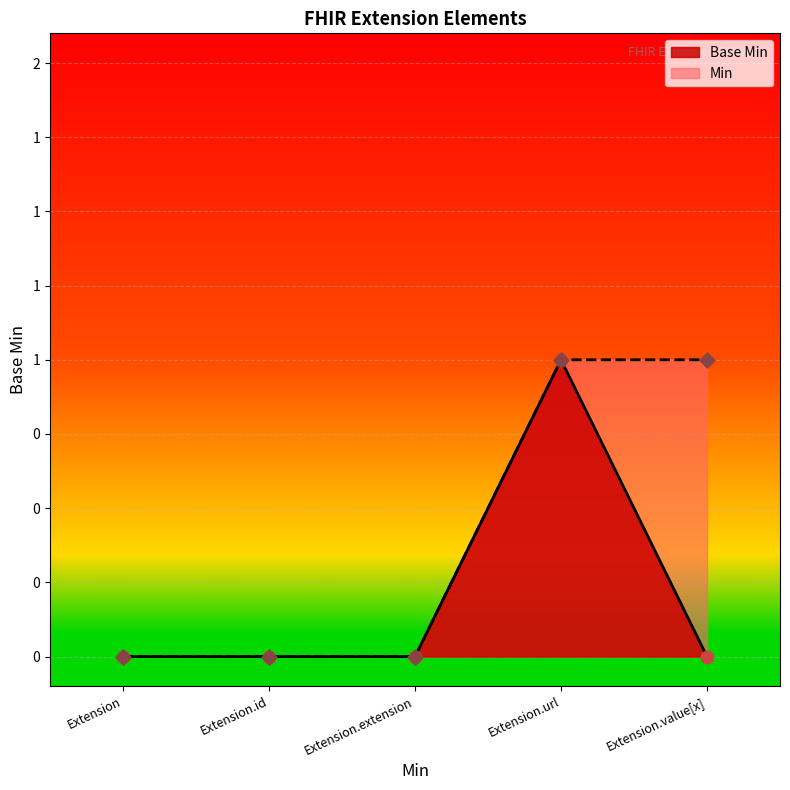

Which has a higher value, Extension.value[x] or Extension.url?

Extension.url